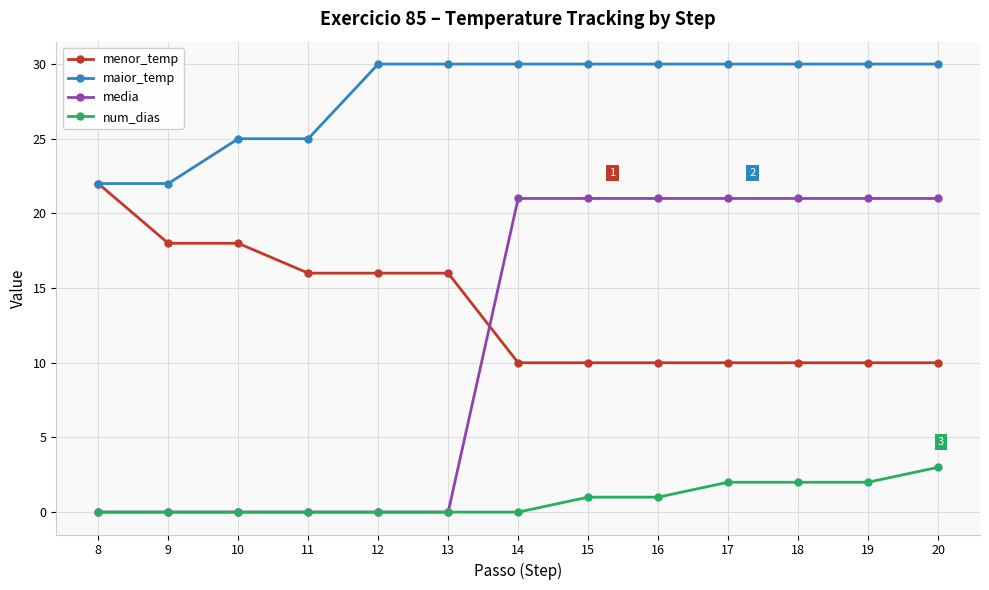

What is the difference between the second highest and minimum values in the menor_temp series?

8